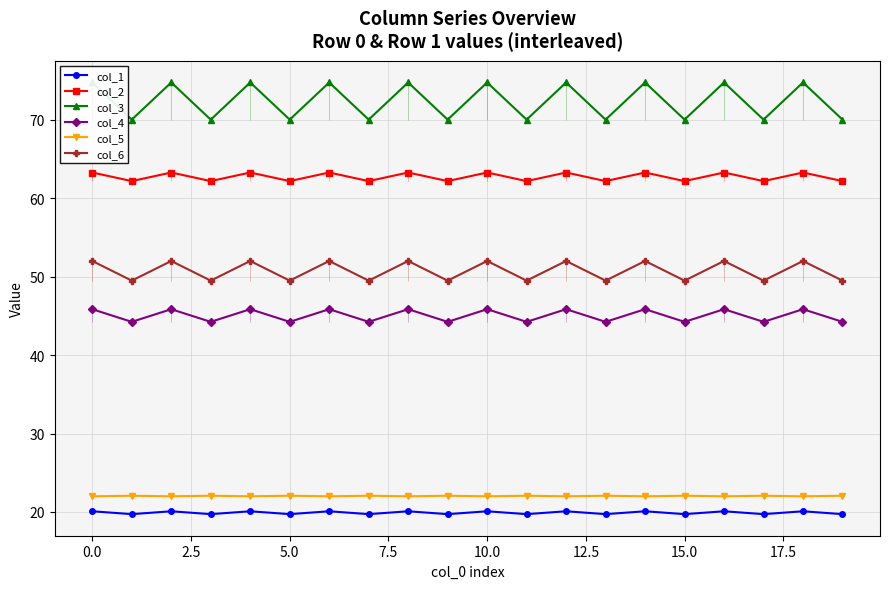

Count the col_4 values in the range 44 to 45.

10